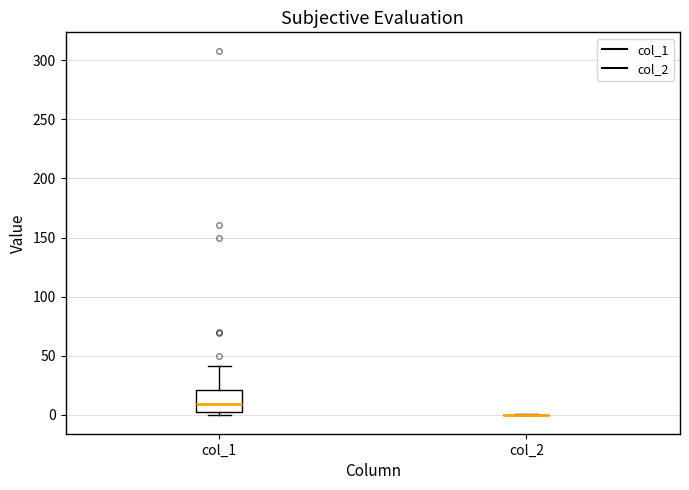

Which box is the tallest, from its lower edge to its upper edge?

col_1